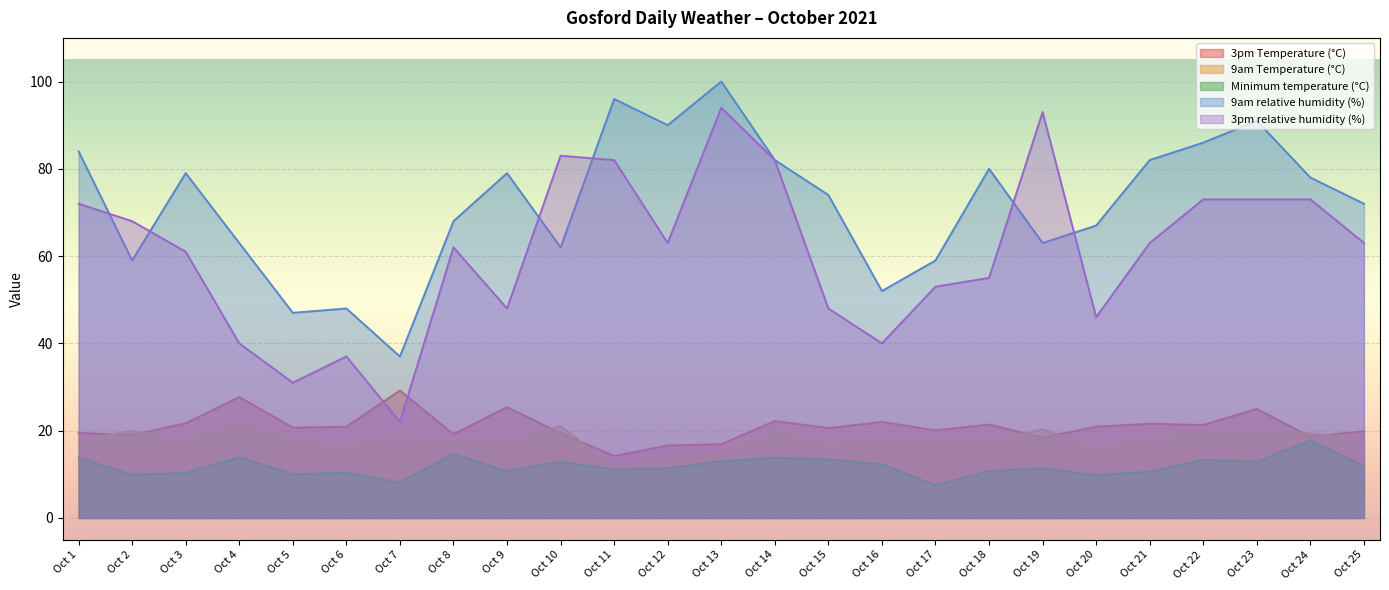

Is the value of Minimum temperature (°C) at Oct 21 greater than the value of 3pm relative humidity (%) at Oct 8?

No